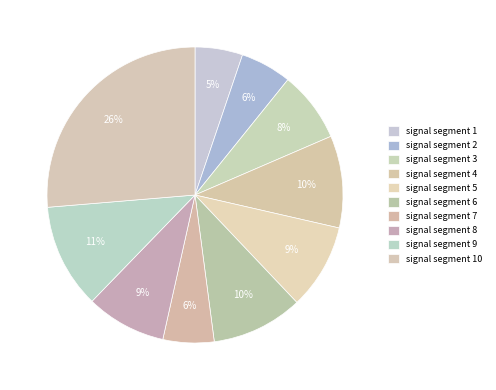

What is the smallest slice in the pie chart?

signal segment 1